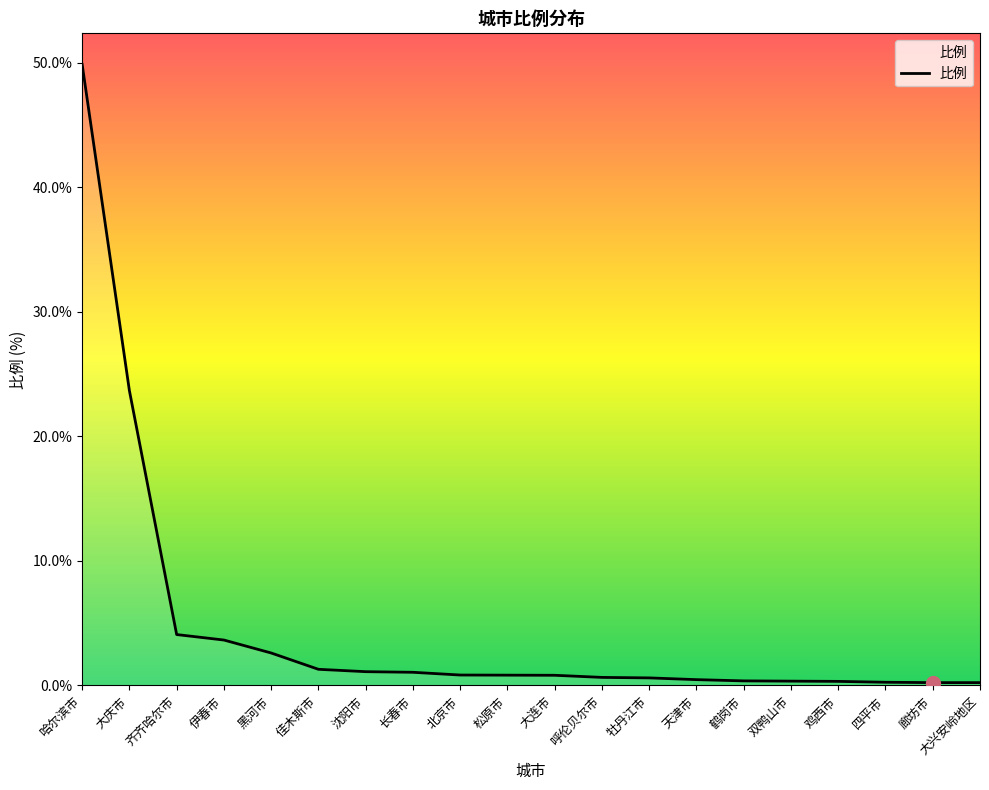

What is the maximum value shown in the chart?

49.9